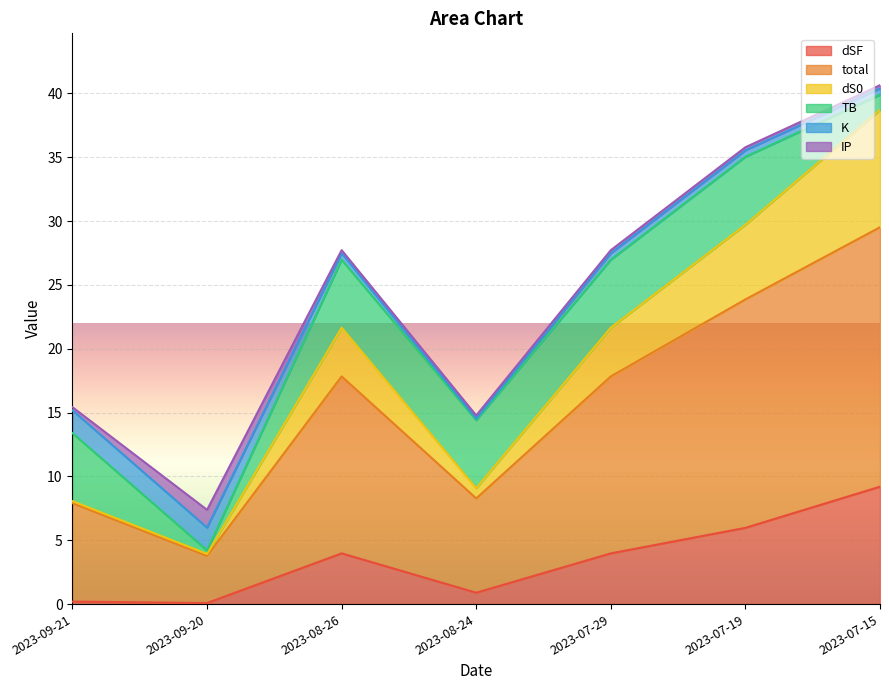

How many data points in dS0 are above 21?

4